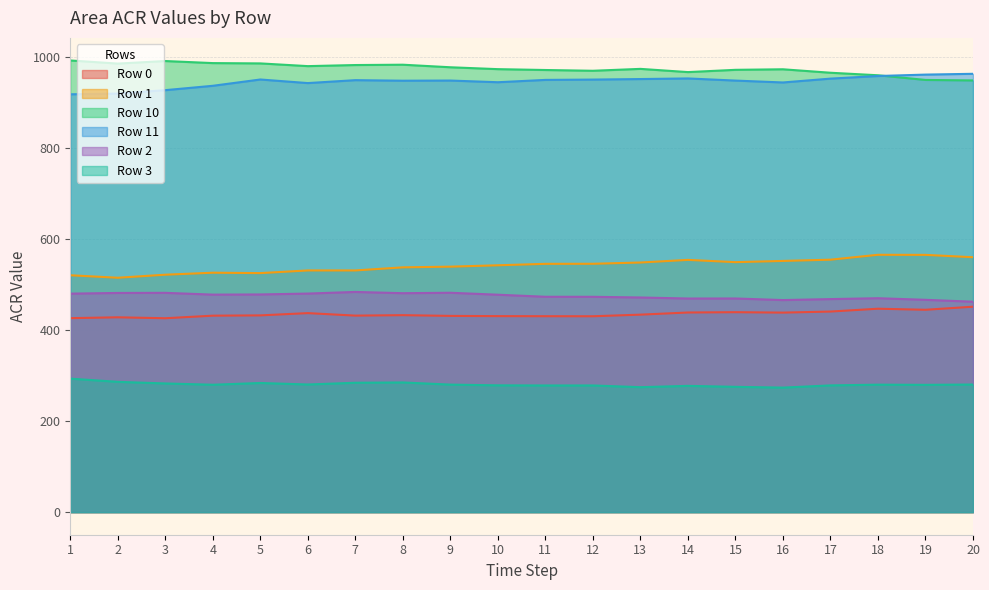

Where does the Row 11 series first go above 948?

5